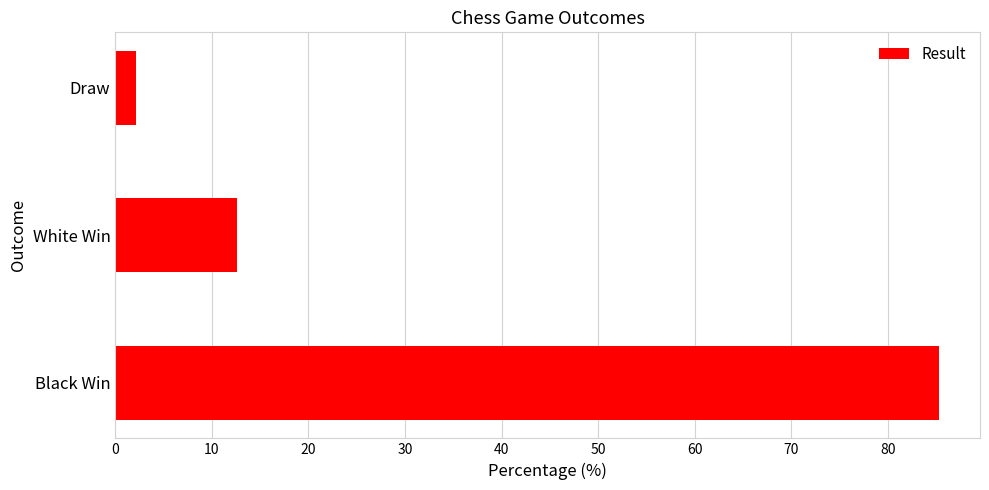

Is it true that the value at Black Win is 85.3?

True